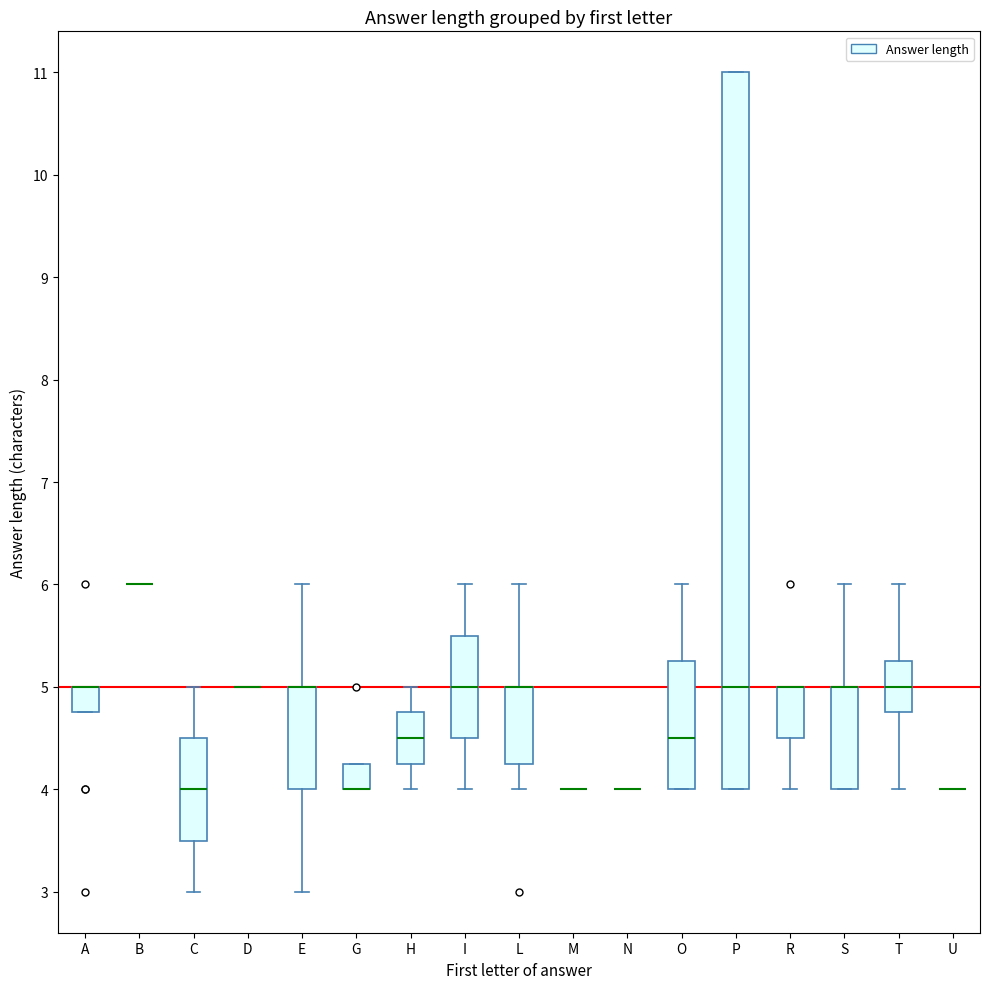

Reading left to right, read every box against the y-axis: the position of its median line, the range the box covers, and the ends of its whiskers. The values are not printed on the chart, so give them approximately, as read against the axis.

A: median 5.0 (drawn on the box's upper edge), box 4.8 to 5.0, whiskers 4.8 to 5.0
B: box collapsed to a line at 6.0, whiskers 6.0 to 6.0
C: median 4.0, box 3.5 to 4.5, whiskers 3.0 to 5.0
D: box collapsed to a line at 5.0, whiskers 5.0 to 5.0
E: median 5.0 (drawn on the box's upper edge), box 4.0 to 5.0, whiskers 3.0 to 6.0
G: median 4.0 (drawn on the box's lower edge), box 4.0 to 4.3, whiskers 4.0 to 4.3
H: median 4.5, box 4.3 to 4.8, whiskers 4.0 to 5.0
I: median 5.0, box 4.5 to 5.5, whiskers 4.0 to 6.0
L: median 5.0 (drawn on the box's upper edge), box 4.3 to 5.0, whiskers 4.0 to 6.0
M: box collapsed to a line at 4.0, whiskers 4.0 to 4.0
N: box collapsed to a line at 4.0, whiskers 4.0 to 4.0
O: median 4.5, box 4.0 to 5.3, whiskers 4.0 to 6.0
P: median 5.0, box 4.0 to 11.0, whiskers 4.0 to 11.0
R: median 5.0 (drawn on the box's upper edge), box 4.5 to 5.0, whiskers 4.0 to 5.0
S: median 5.0 (drawn on the box's upper edge), box 4.0 to 5.0, whiskers 4.0 to 6.0
T: median 5.0, box 4.8 to 5.3, whiskers 4.0 to 6.0
U: box collapsed to a line at 4.0, whiskers 4.0 to 4.0